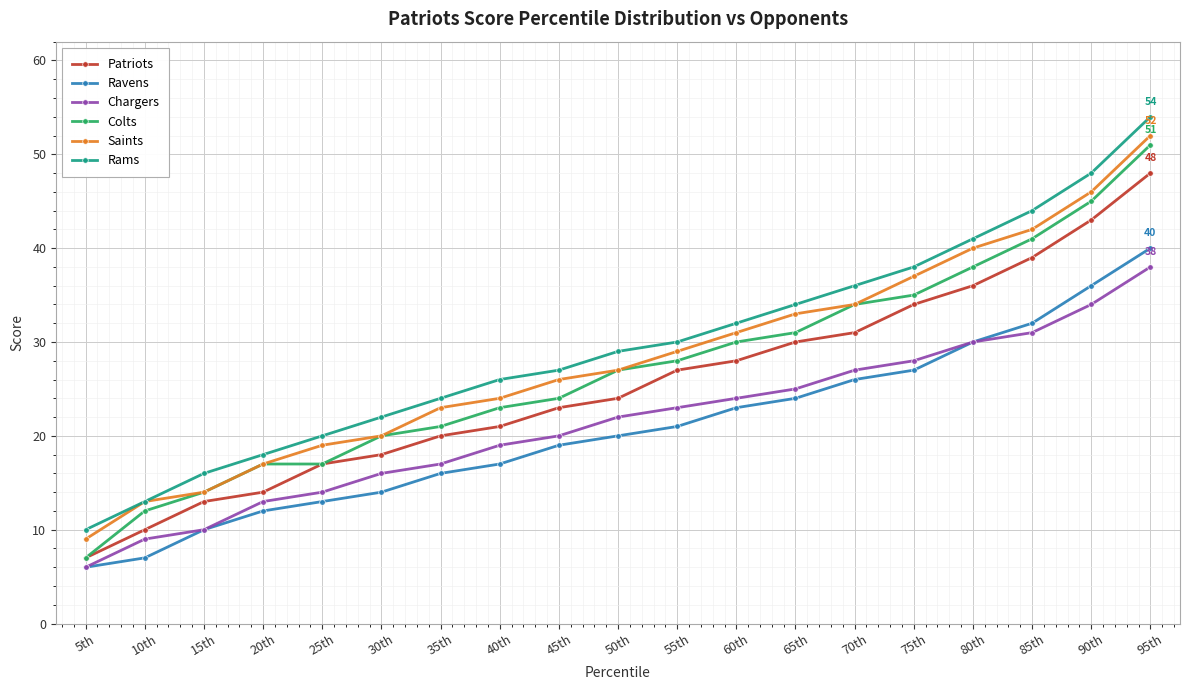

Is the value of Colts at 90th greater than the value of Saints at 65th?

Yes